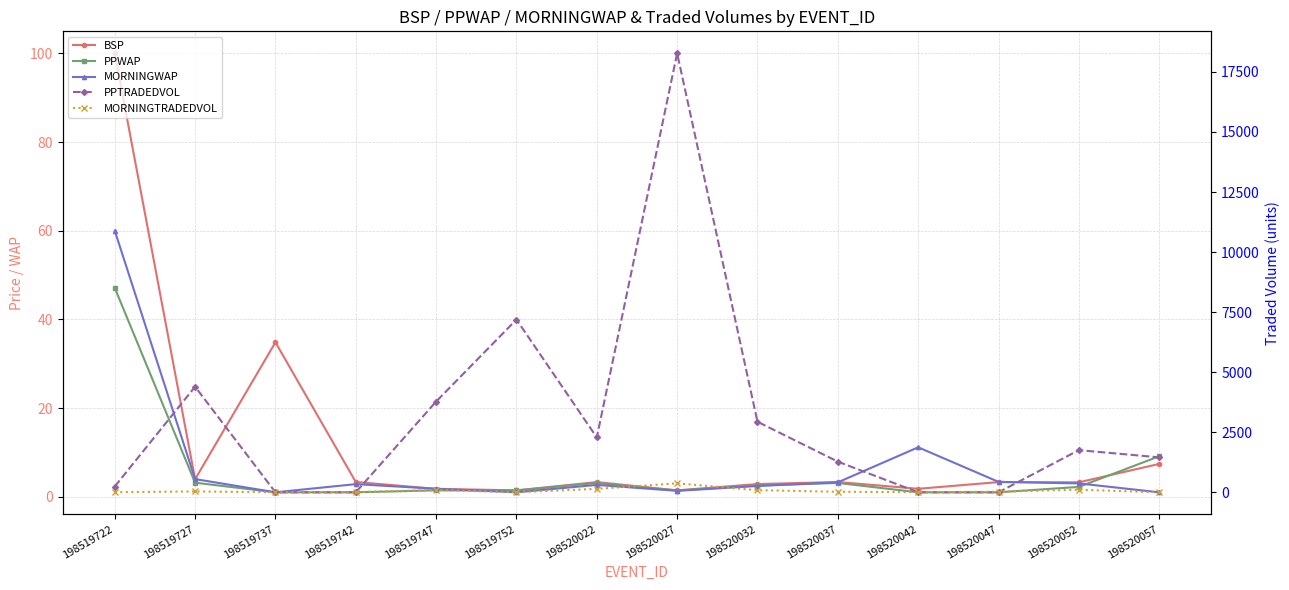

At which category is the sum across all series the highest?

198520027